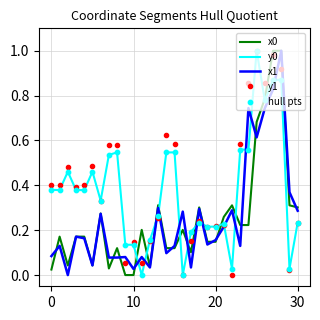

After their last crossing, which series has the higher values: x1 or y0?

x1